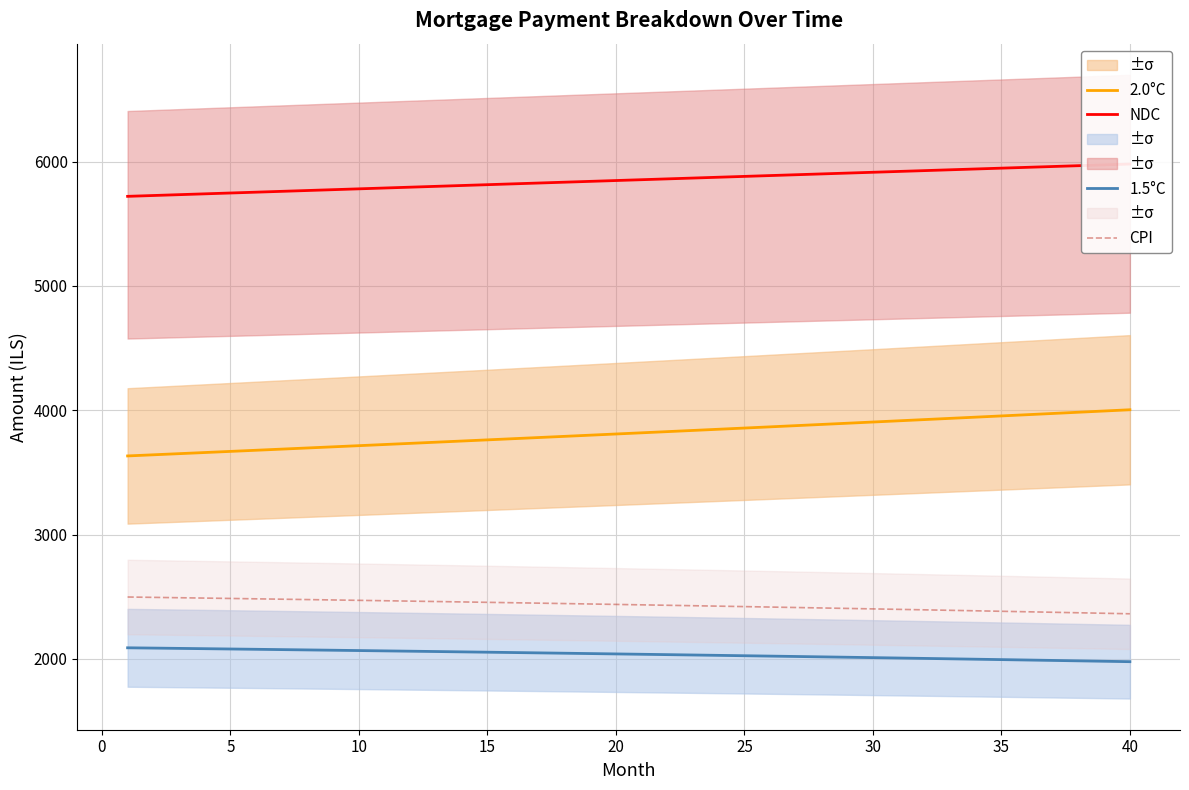

The value of 2.0°C at 15 is 5335.2. True or false?

False